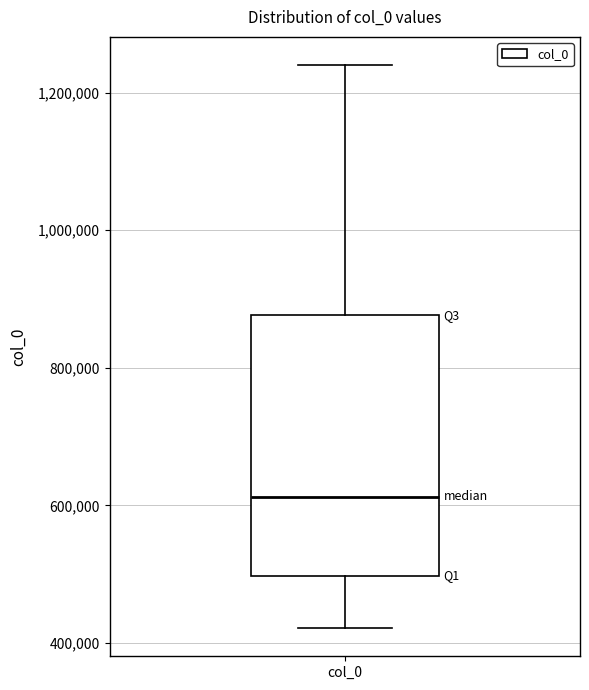

Where does the lower whisker of the box for col_0 end on the y-axis? The values are not printed on the chart, so give them approximately, as read against the axis.

420000